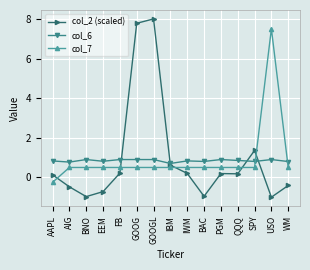

Rank the series at BAC from highest to lowest value.

col_6, col_7, col_2 (scaled)